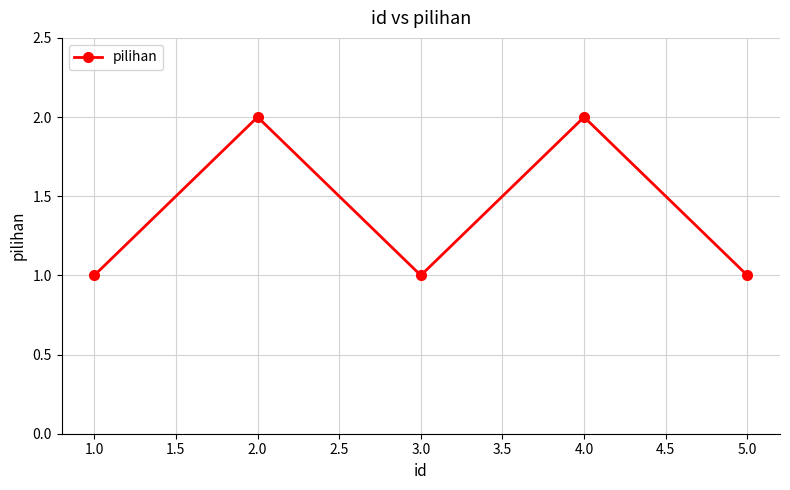

What is the ratio of the value at 1.0 to the value at 3.0?

1.0